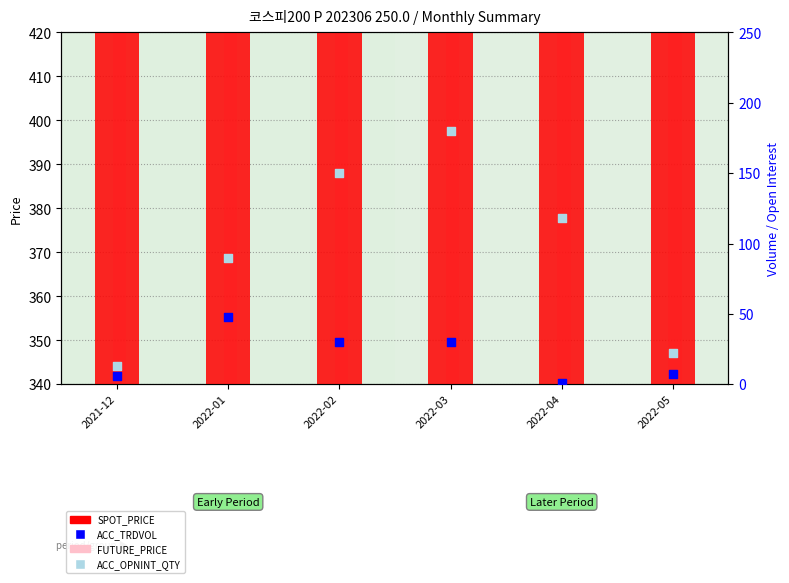

At how many categories does at least one series exceed 291?

6